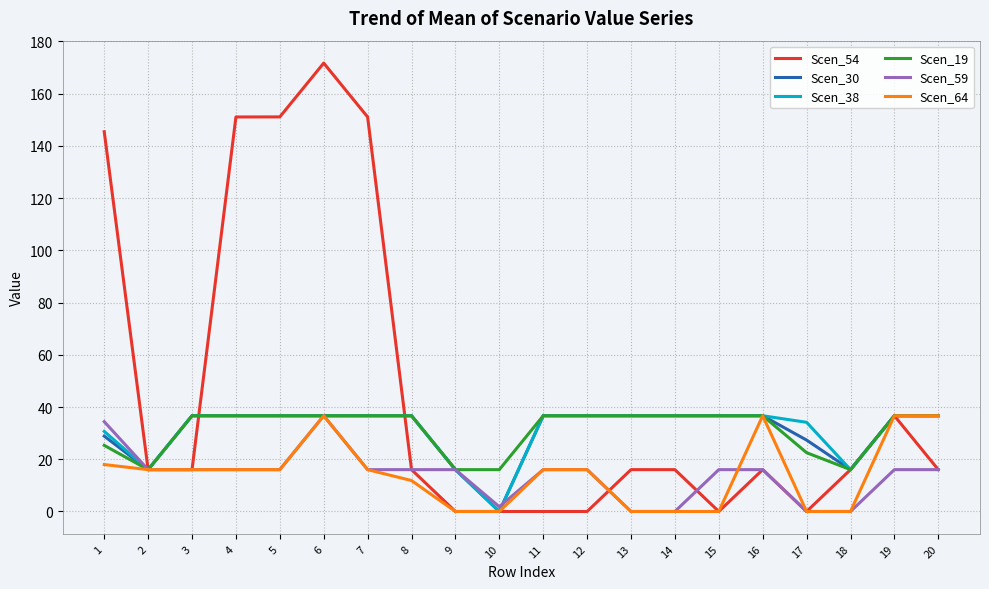

True or false: Scen_38 and Scen_59 cross at least once.

True